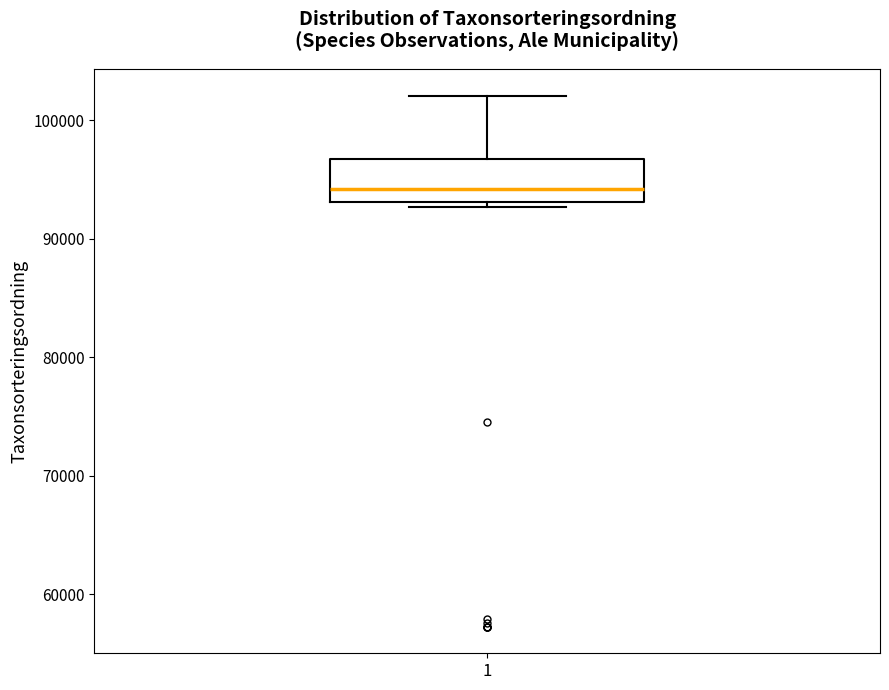

Transcribe this box plot: give where the median line is, the range the box spans, and where the two whiskers end, as read against the y-axis. The values are not printed on the chart, so give them approximately, as read against the axis.

median 94000, box 93000 to 97000, whiskers 93000 (just below the box's lower edge) to 102000